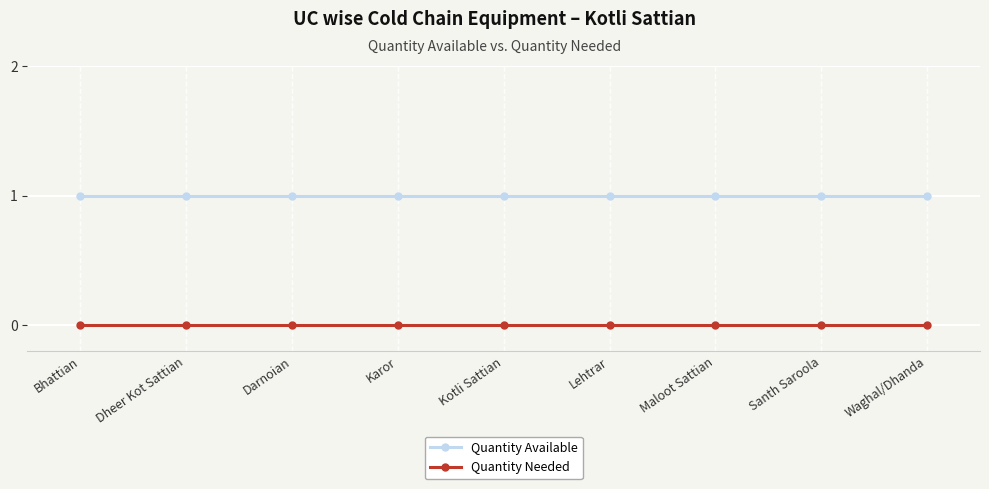

The Quantity Available series shows 1 at Bhattian. True or false?

True